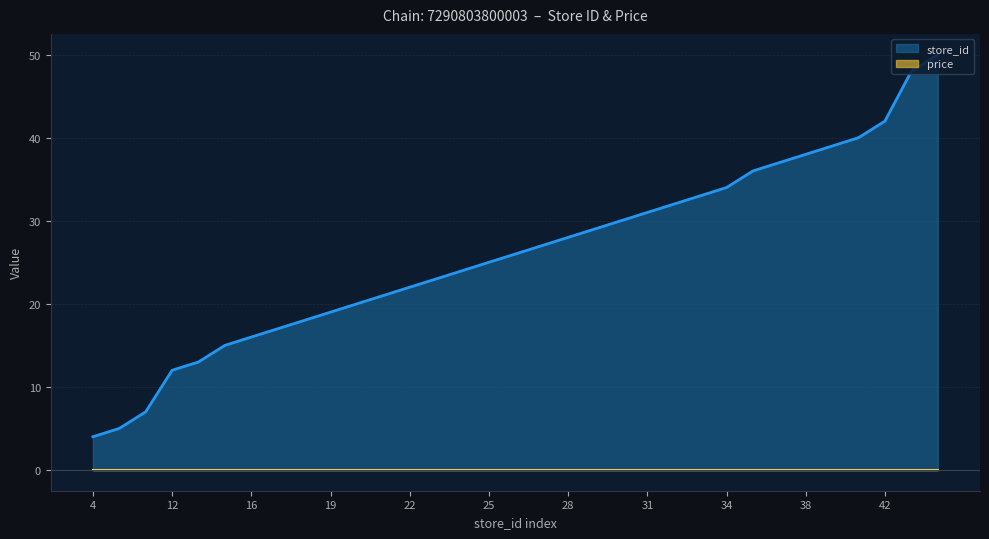

Which label corresponds to the smallest value in the chart?

4